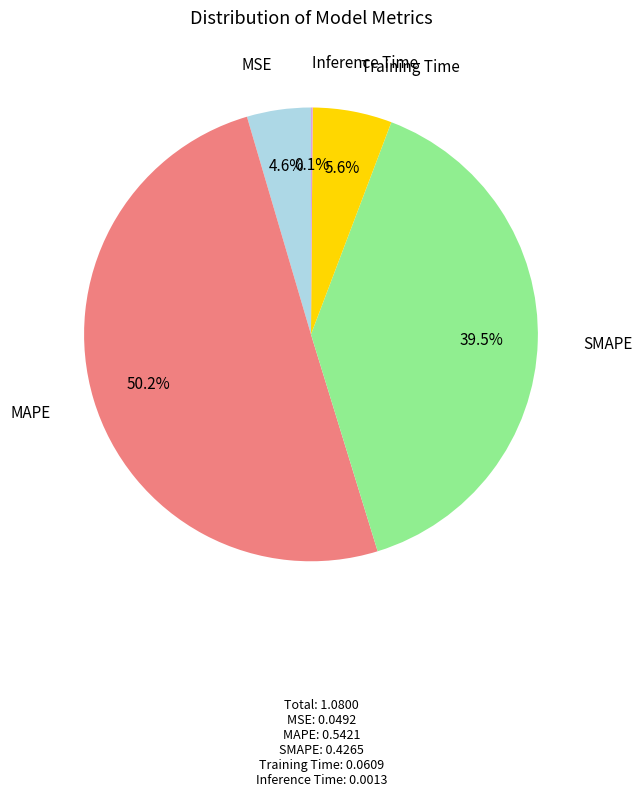

Count the number of slices in the pie.

5